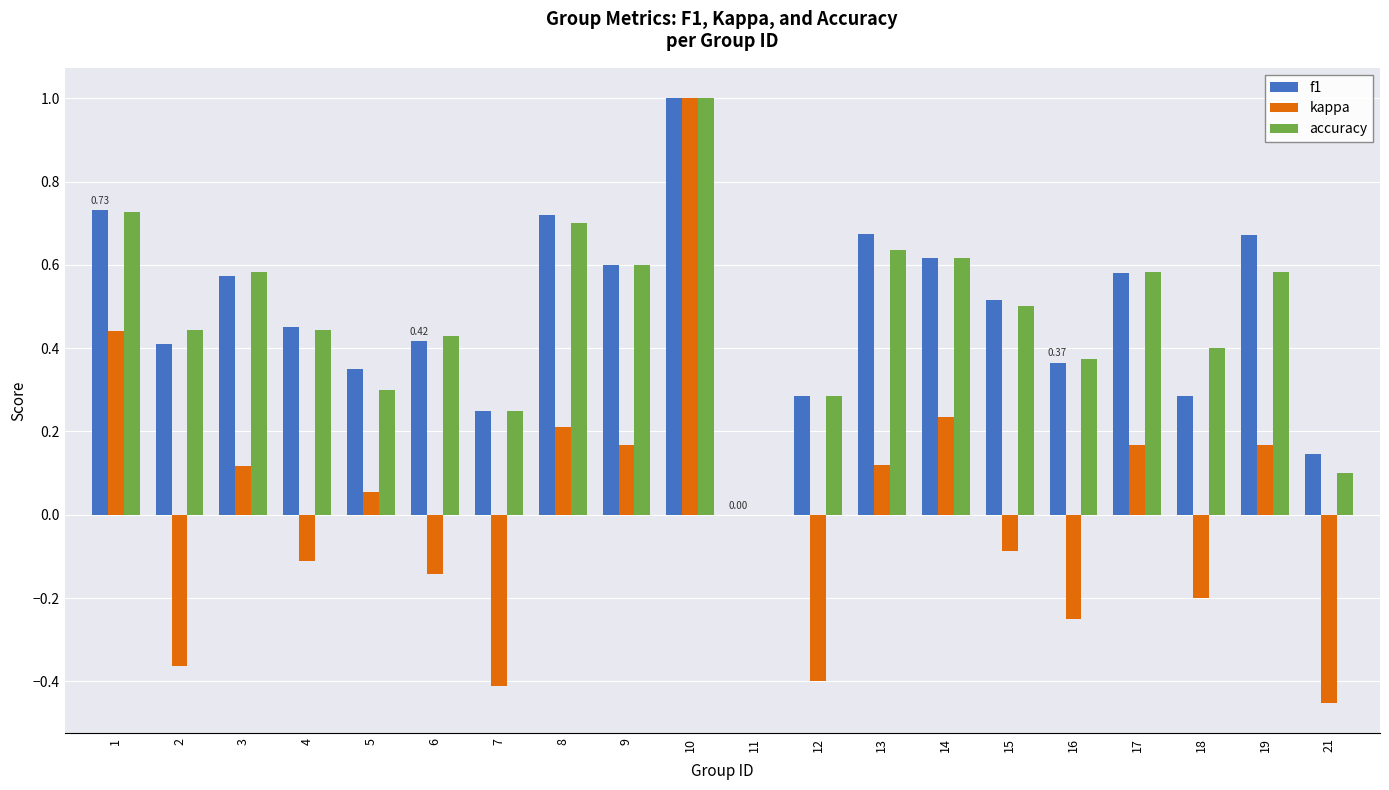

The value of kappa at 11 is 0.0. True or false?

True